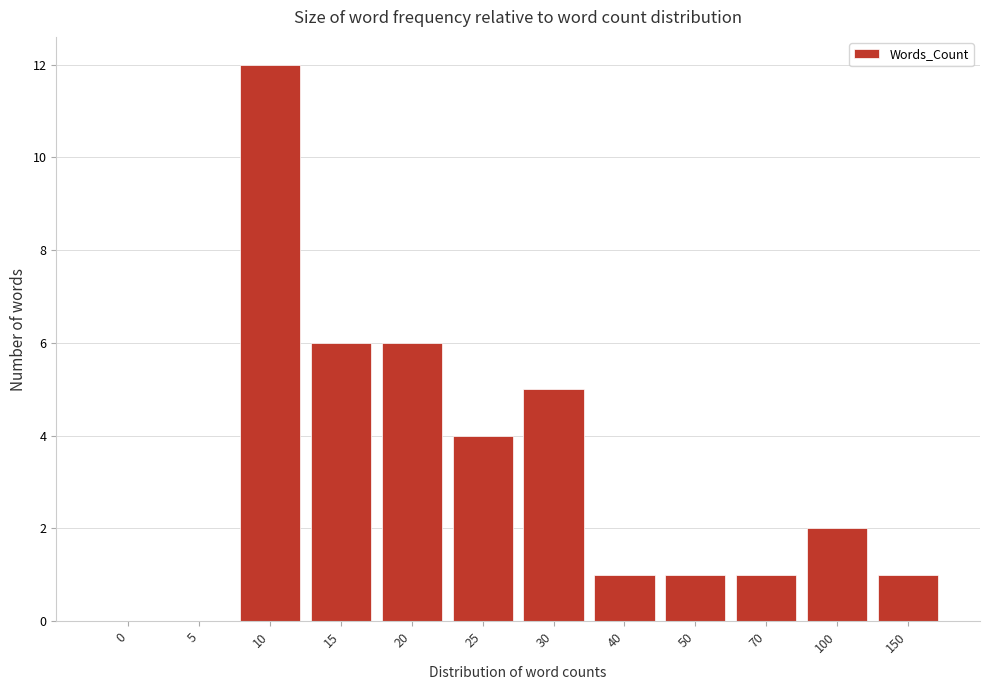

Reading right to left, list all the values displayed in this chart.

150=1	100=2	70=1	50=1	40=1	30=5	25=4	20=6	15=6	10=12	5=0	0=0